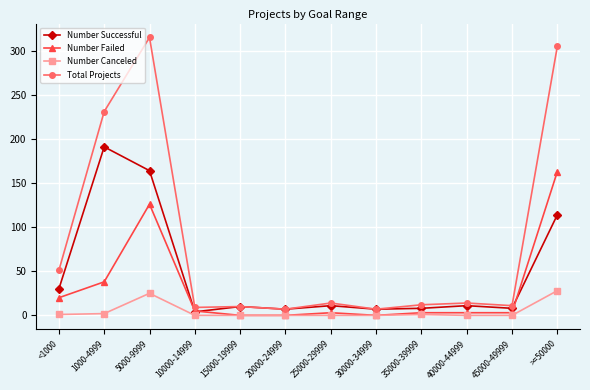

The Number Canceled series shows 0 at 20000-24999. True or false?

True